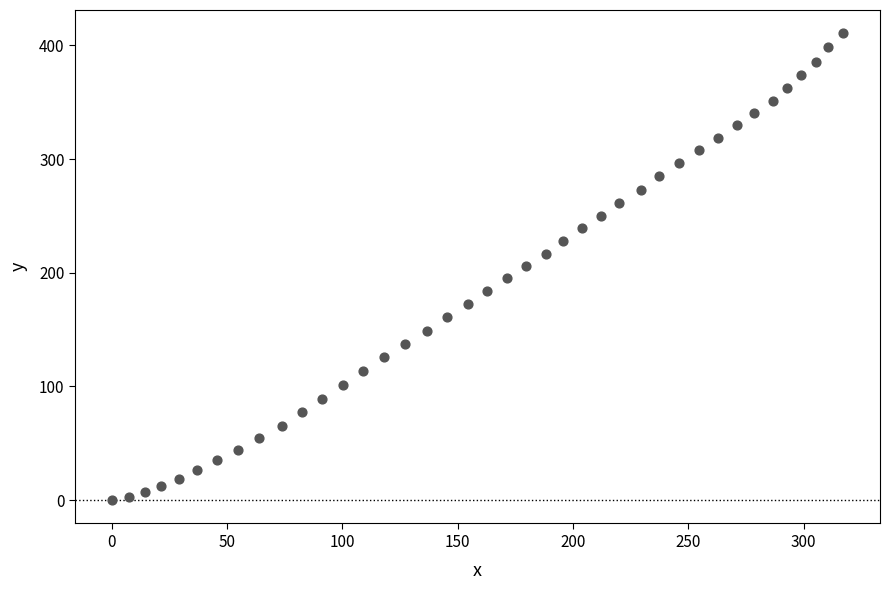

What is the range of X values (max minus min)?

317.3